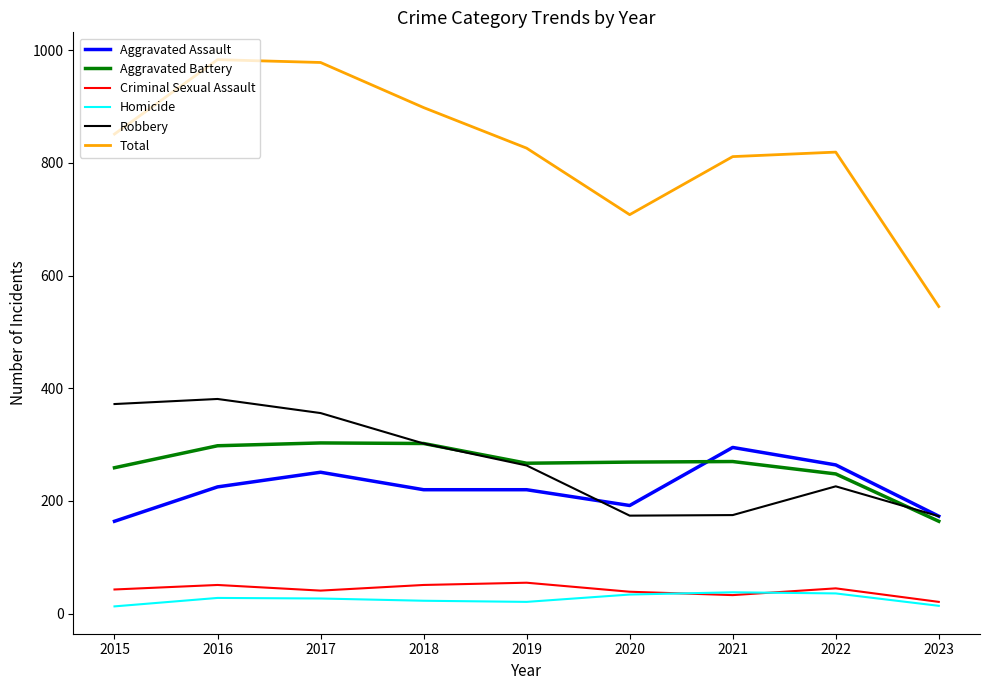

What is the total value across all series at 2021?

1622